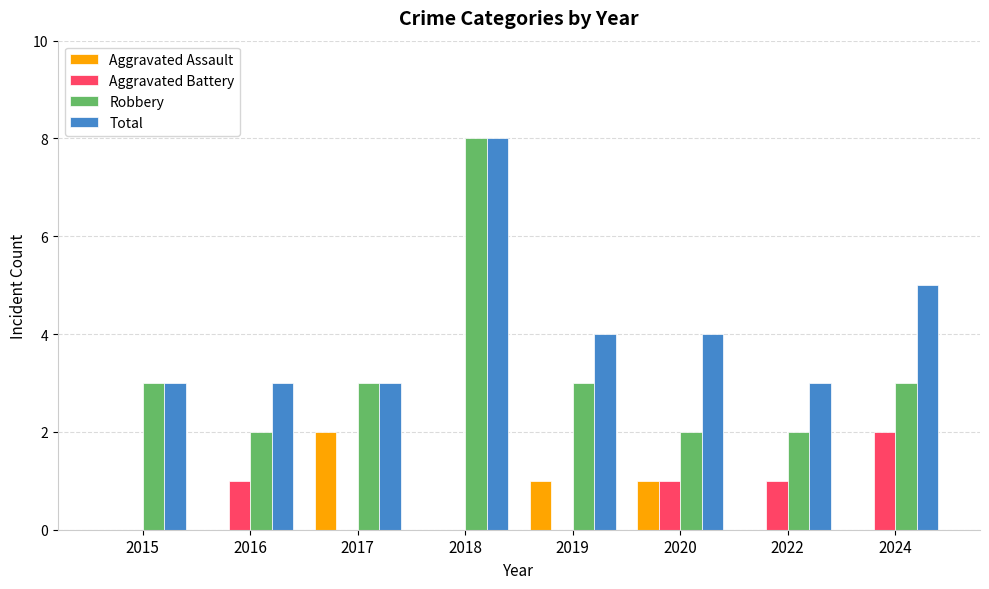

At which category is the sum across all series the highest?

2018